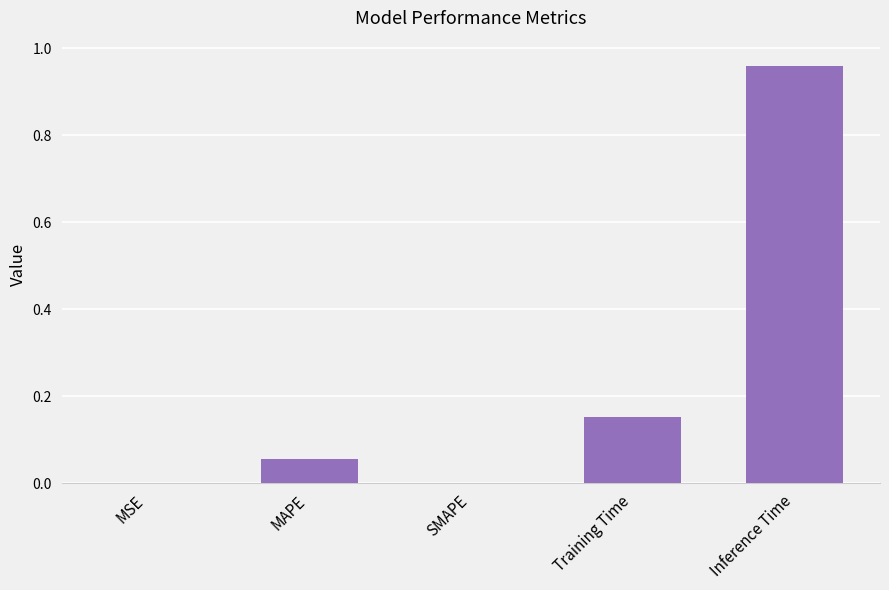

Is it true that the value at SMAPE is 0.5?

False